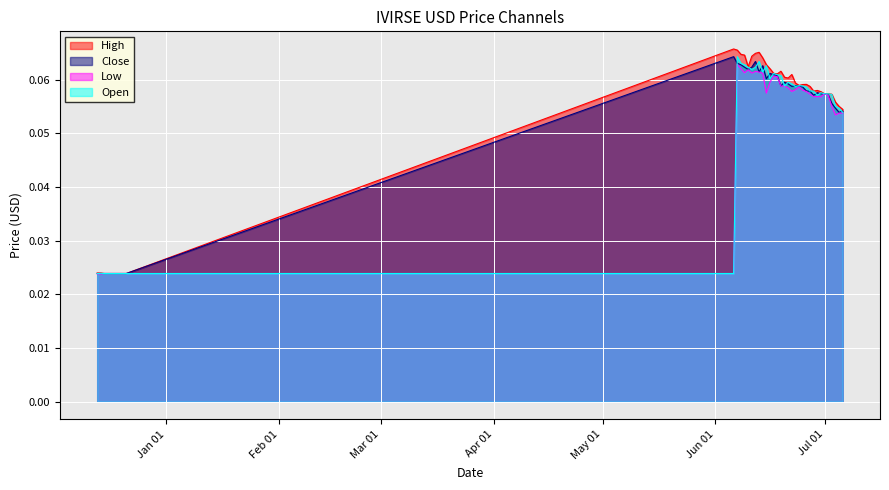

Where is the first local maximum for Open?

2022-12-14